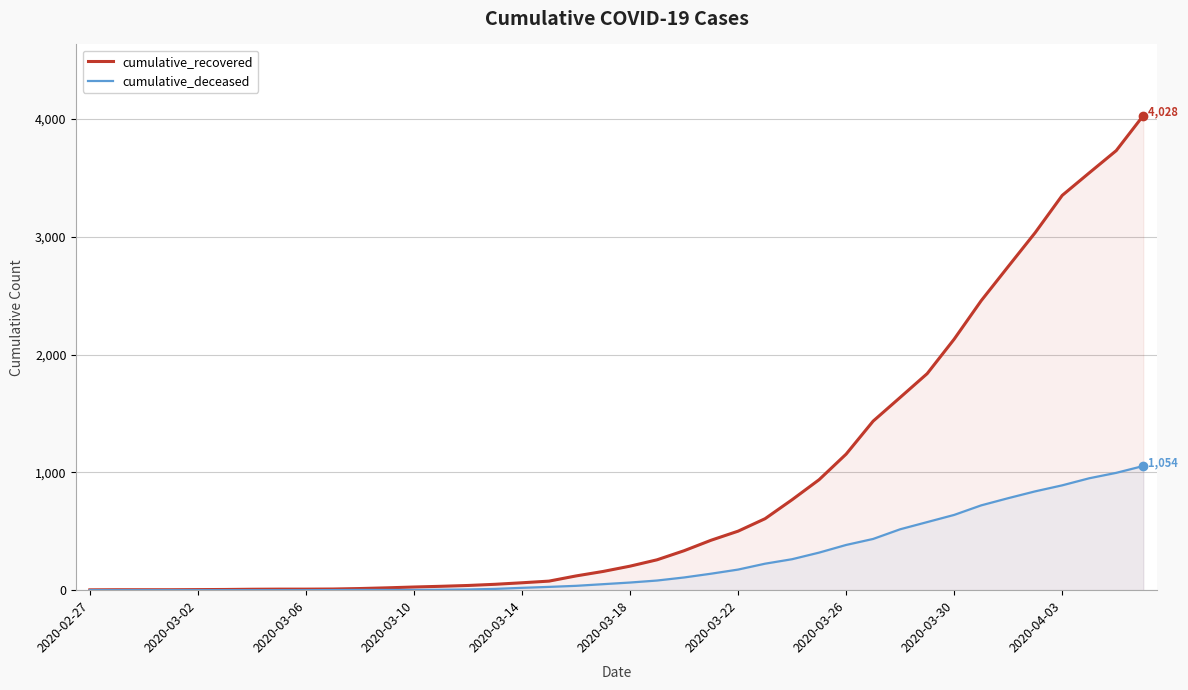

How many lines are shown in the chart?

2